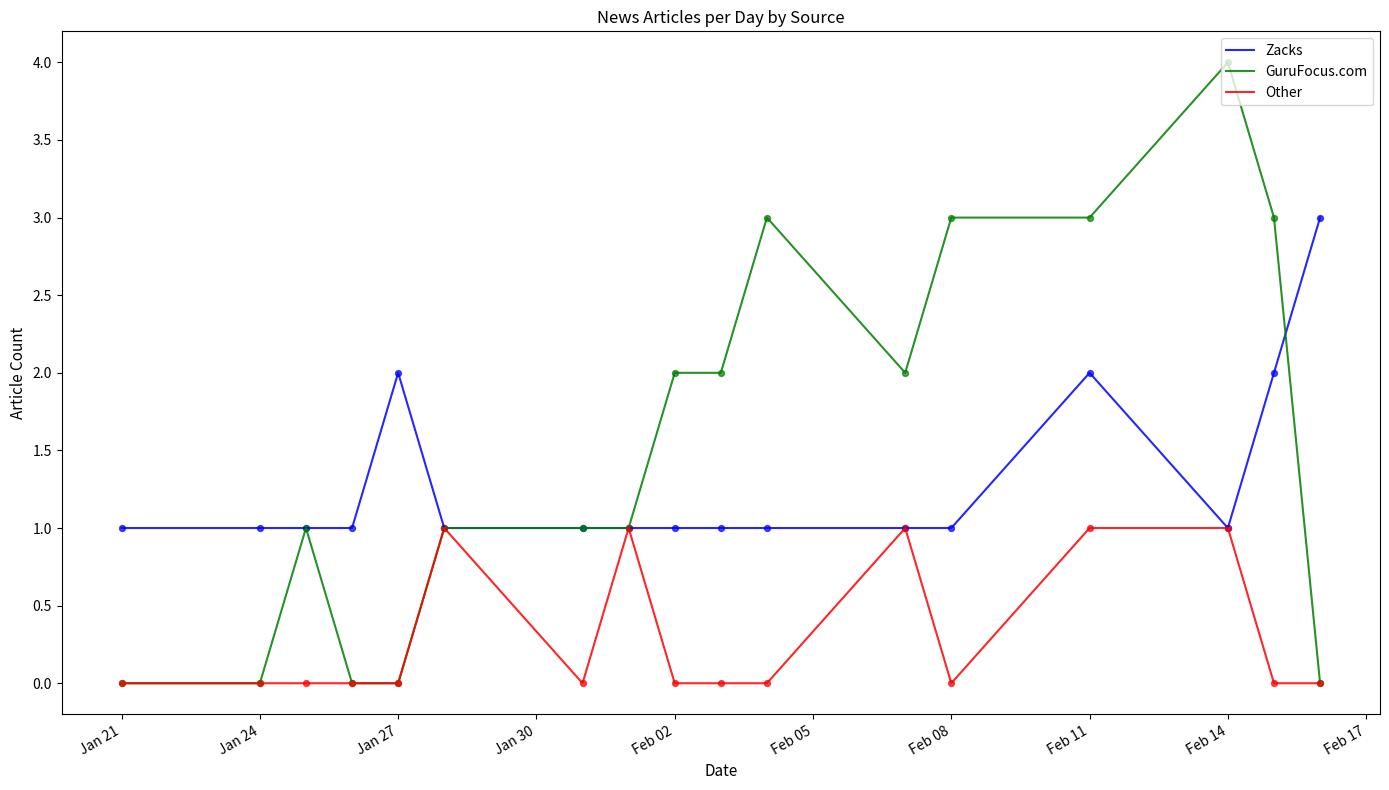

What is the total value across all series at Feb 08?

4